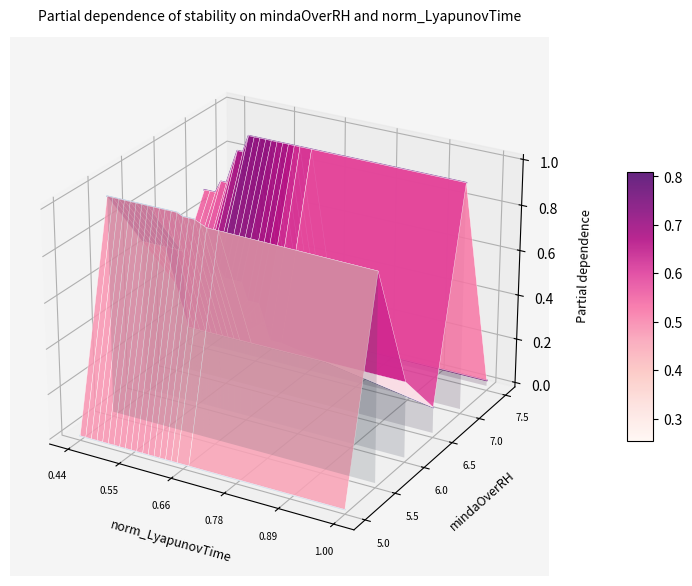

True or false: row1 and row4 intersect in this chart.

False